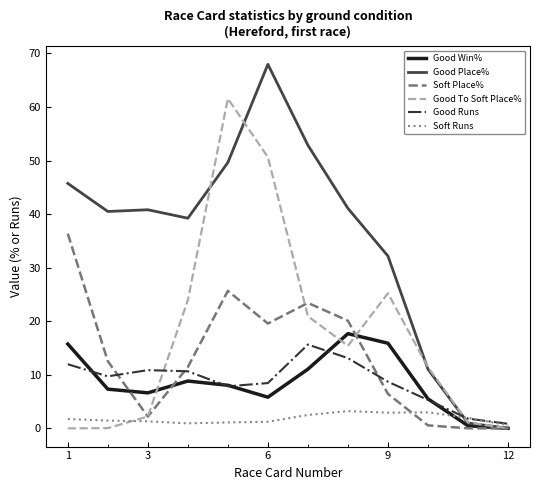

What are all the series names shown in the legend?

Good Win%, Good Place%, Soft Place%, Good To Soft Place%, Good Runs, Soft Runs